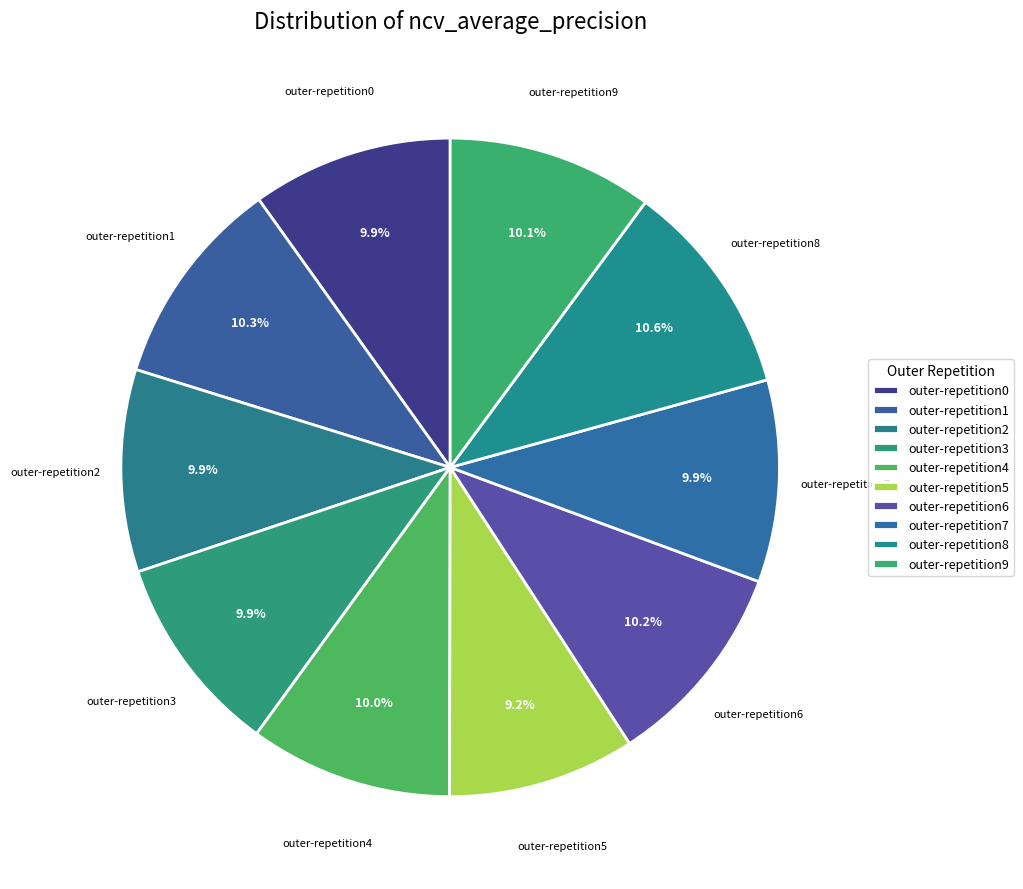

Which slice is the smallest?

outer-repetition5